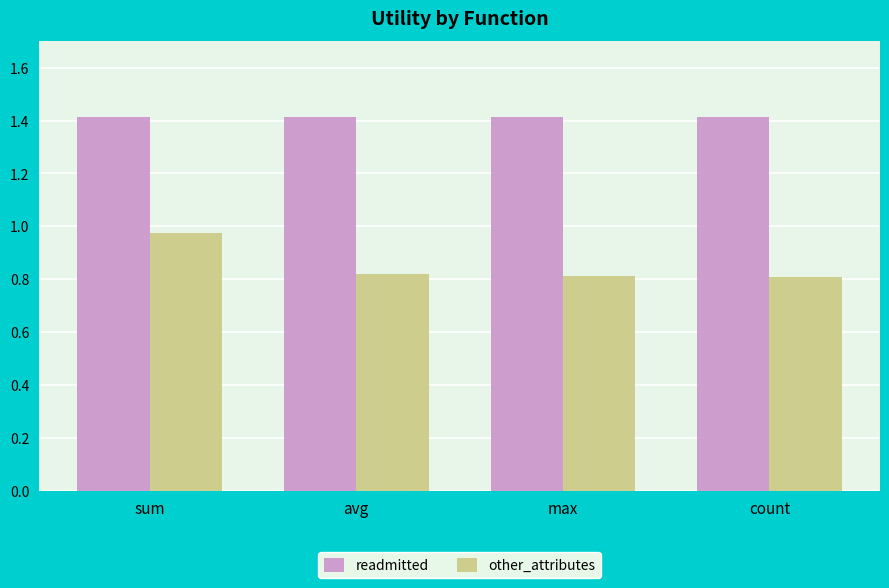

What are all the series names shown in the legend?

readmitted, other_attributes